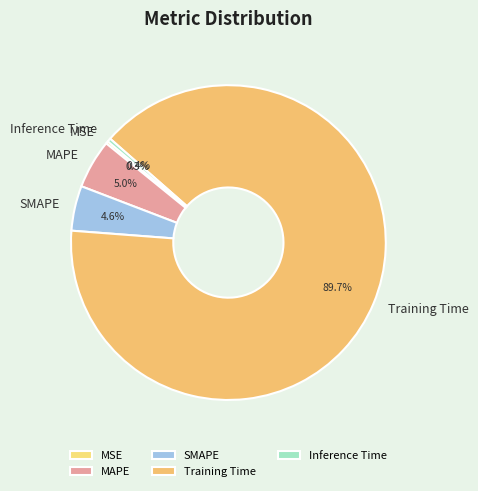

Which slice represents more than half of the pie?

Training Time